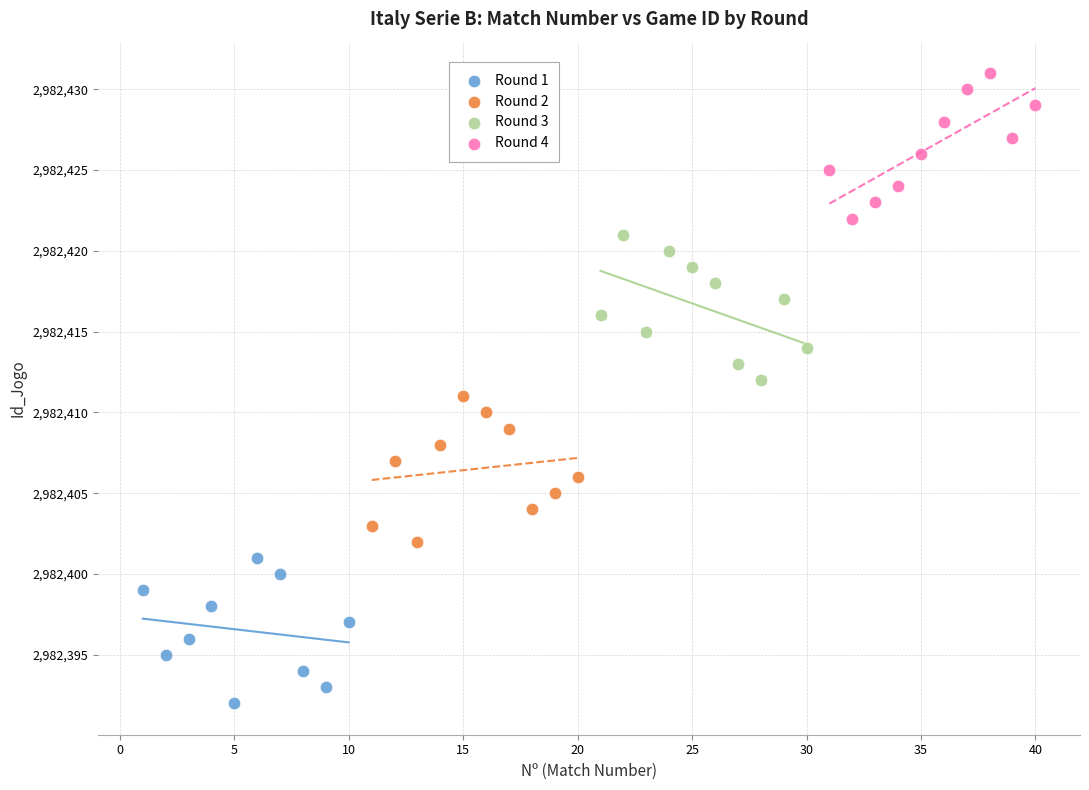

Which series reaches the maximum Y coordinate?

Round 4